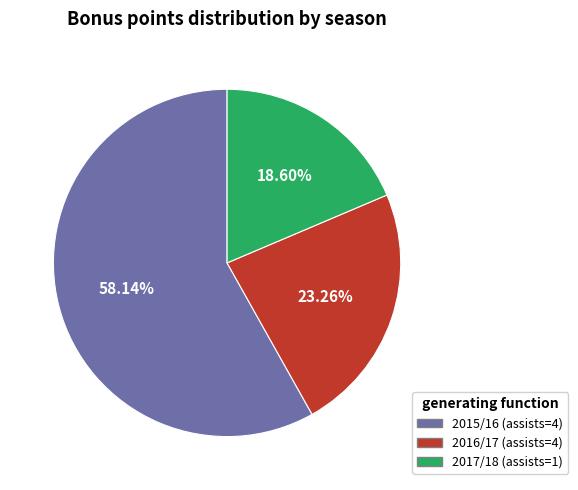

Is there any slice that represents more than half of the pie?

Yes